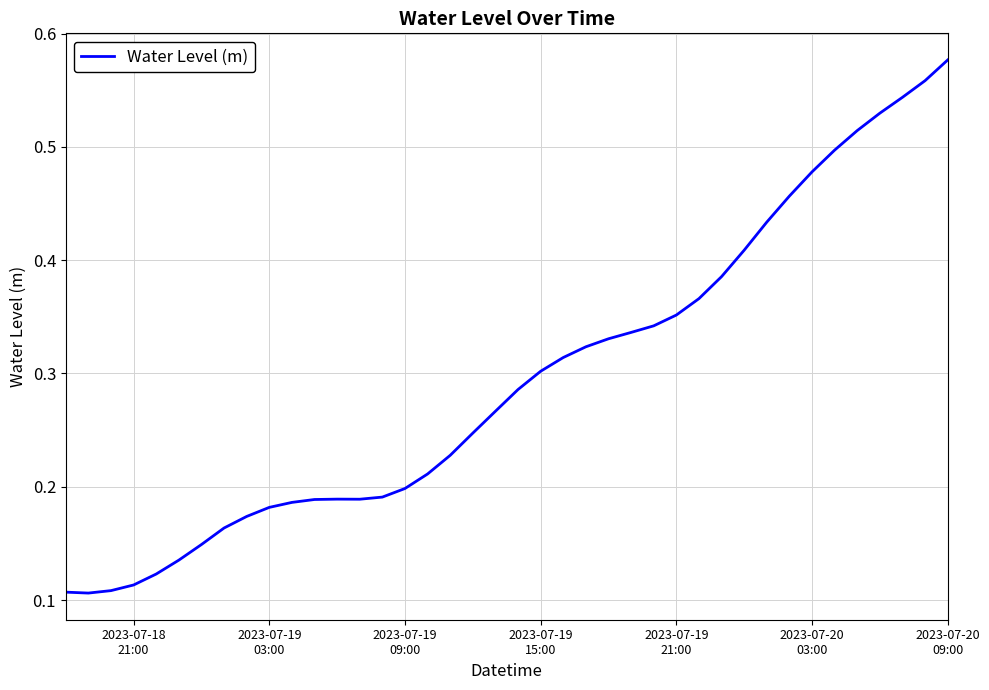

How many values are between 0 and 1?

40